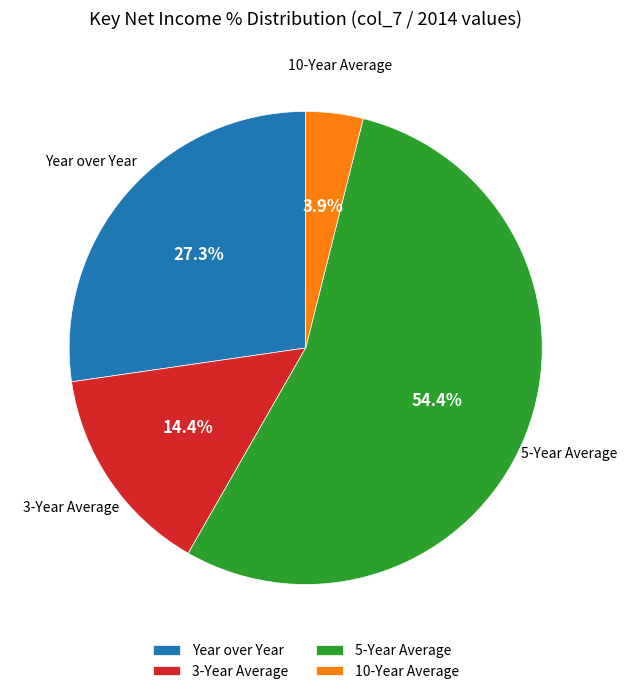

Rank the categories by value from highest to lowest.

5-Year Average, Year over Year, 3-Year Average, 10-Year Average